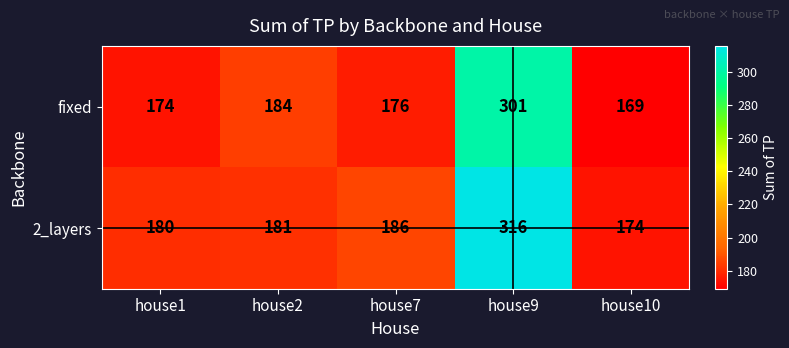

List the series in order of their peak value, highest first.

2_layers, fixed